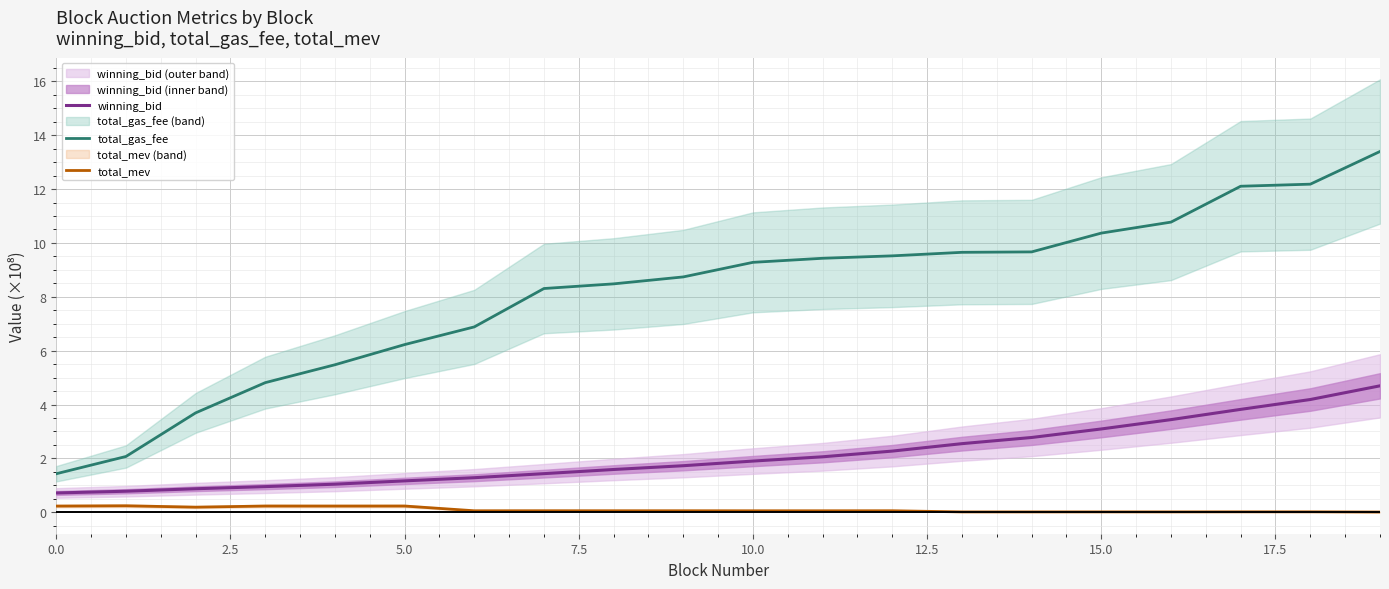

What is the value of the total_mev point at the 1st from the left?

0.2